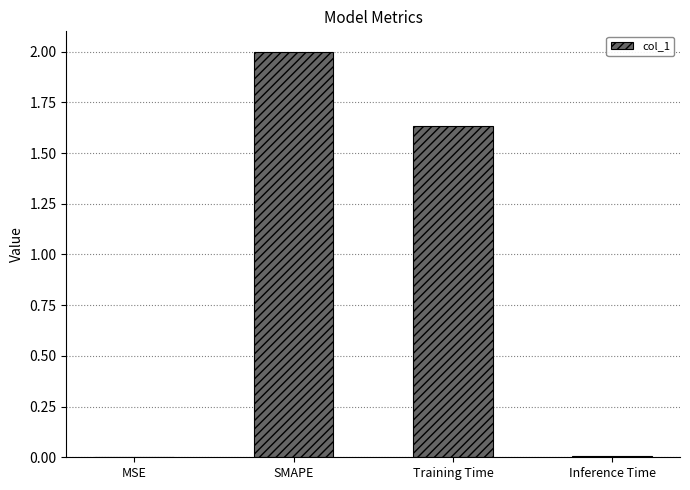

Count the number of values greater than 1.

2